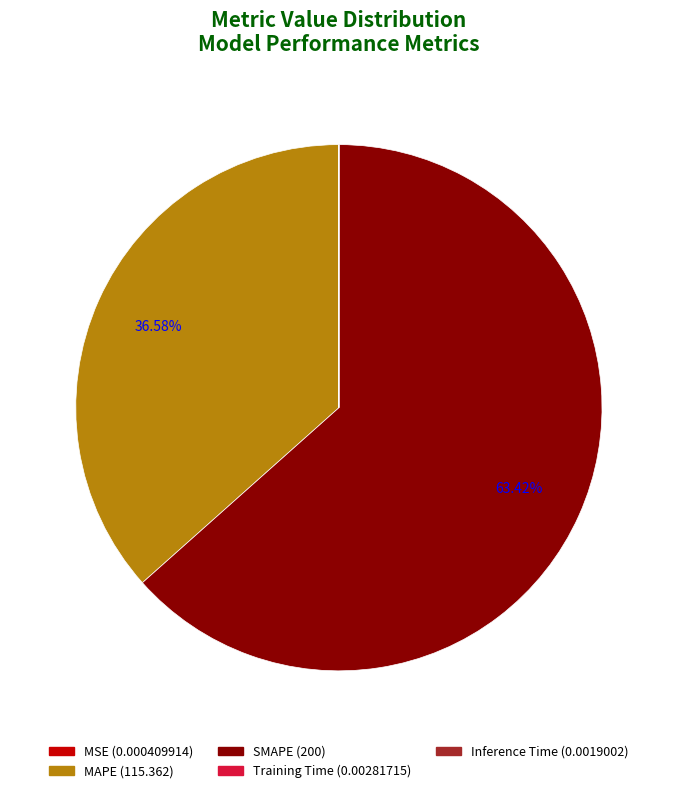

Is the sum of MAPE and SMAPE greater than half?

Yes